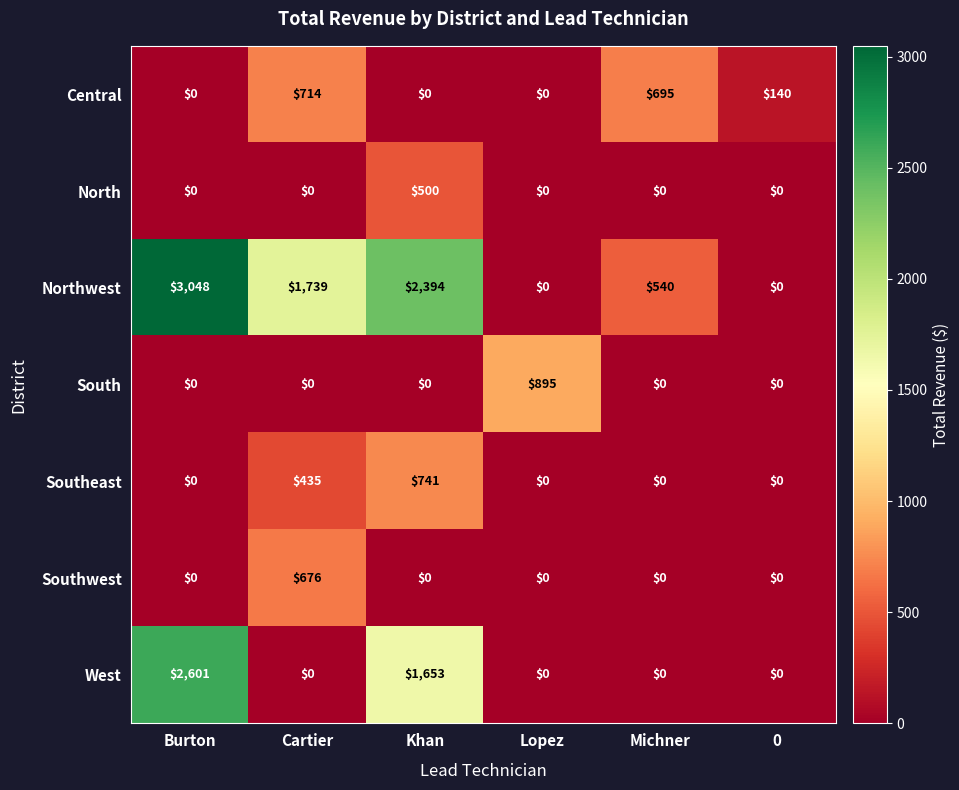

Between Lopez and 0, which series saw the biggest shift?

South